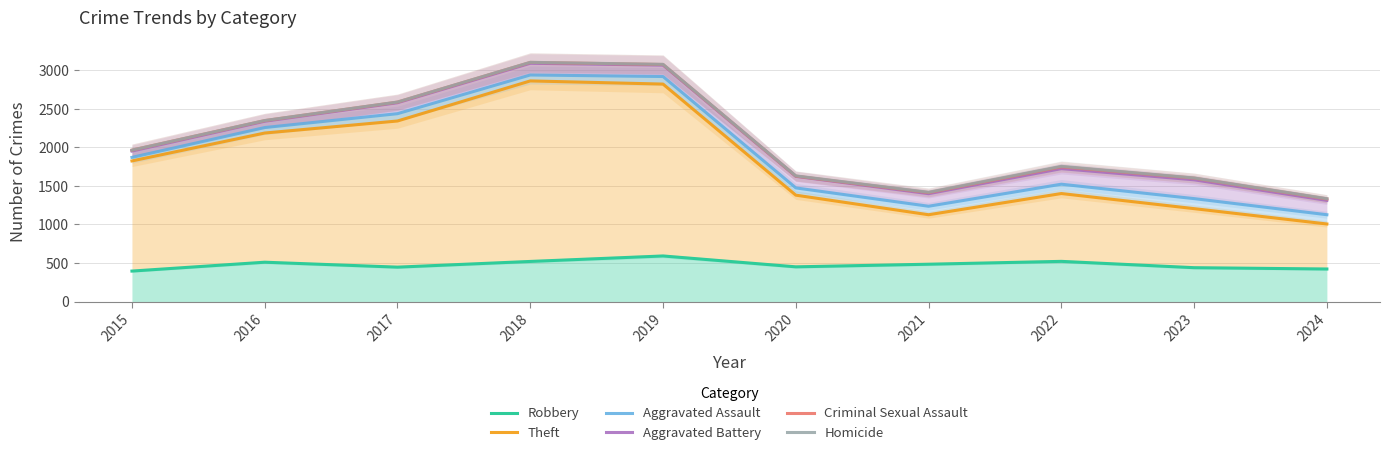

Reading right to left, what are all the values shown in this chart?

Robbery: 422	439	521	484	450	591	520	446	510	395
Theft: 1006	1205	1401	1126	1380	2821	2862	2342	2186	1824
Aggravated Assault: 1126	1335	1522	1236	1474	2919	2939	2437	2257	1870
Aggravated Battery: 1312	1579	1724	1399	1624	3067	3091	2579	2339	1952
Criminal Sexual Assault: 1331	1601	1748	1413	1627	3075	3102	2587	2347	1964
Homicide: 1334	1603	1754	1417	1630	3077	3103	2588	2348	1964